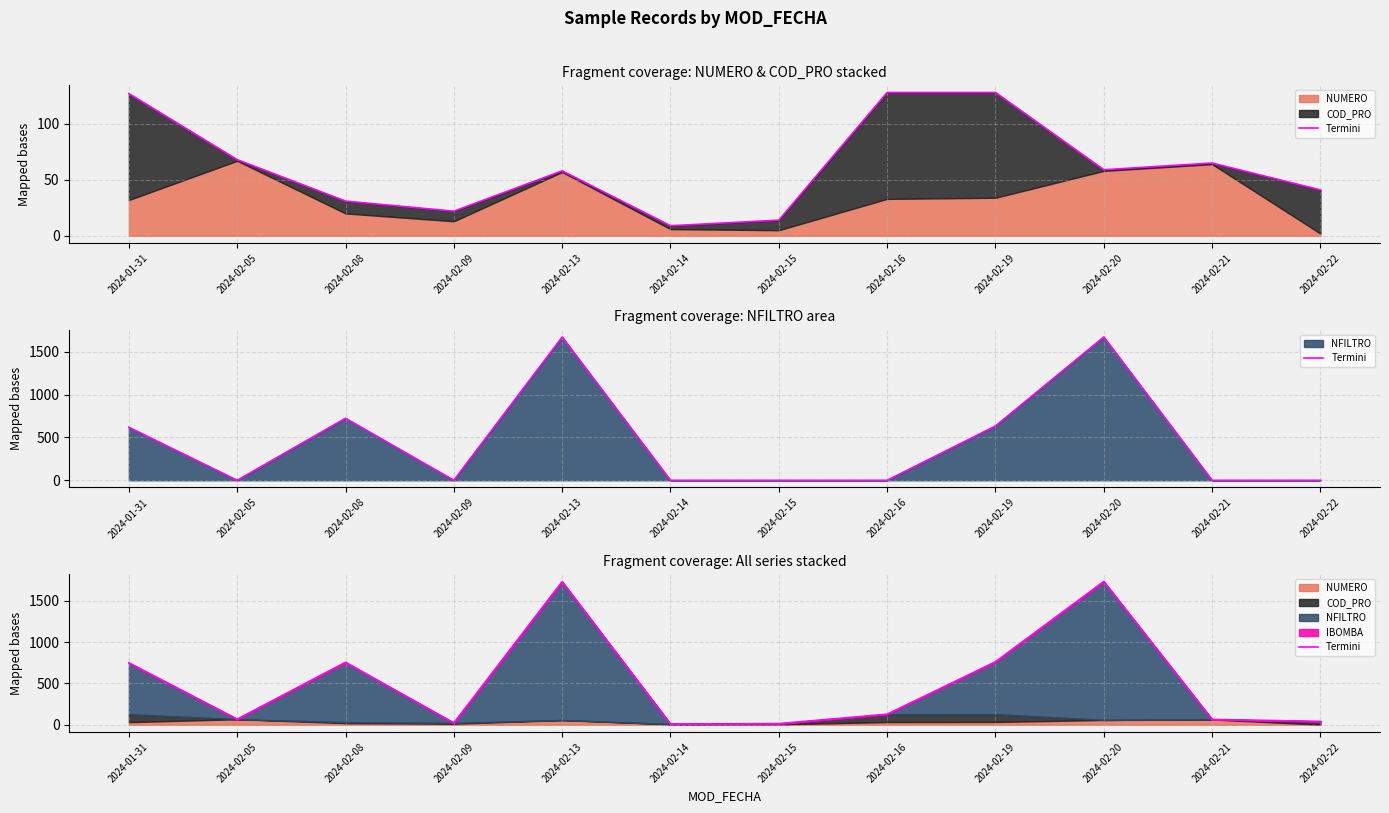

List the labels in order of value, largest first.

2024-02-20, 2024-02-13, 2024-02-19, 2024-02-08, 2024-01-31, 2024-02-16, 2024-02-05, 2024-02-21, 2024-02-22, 2024-02-09, 2024-02-15, 2024-02-14